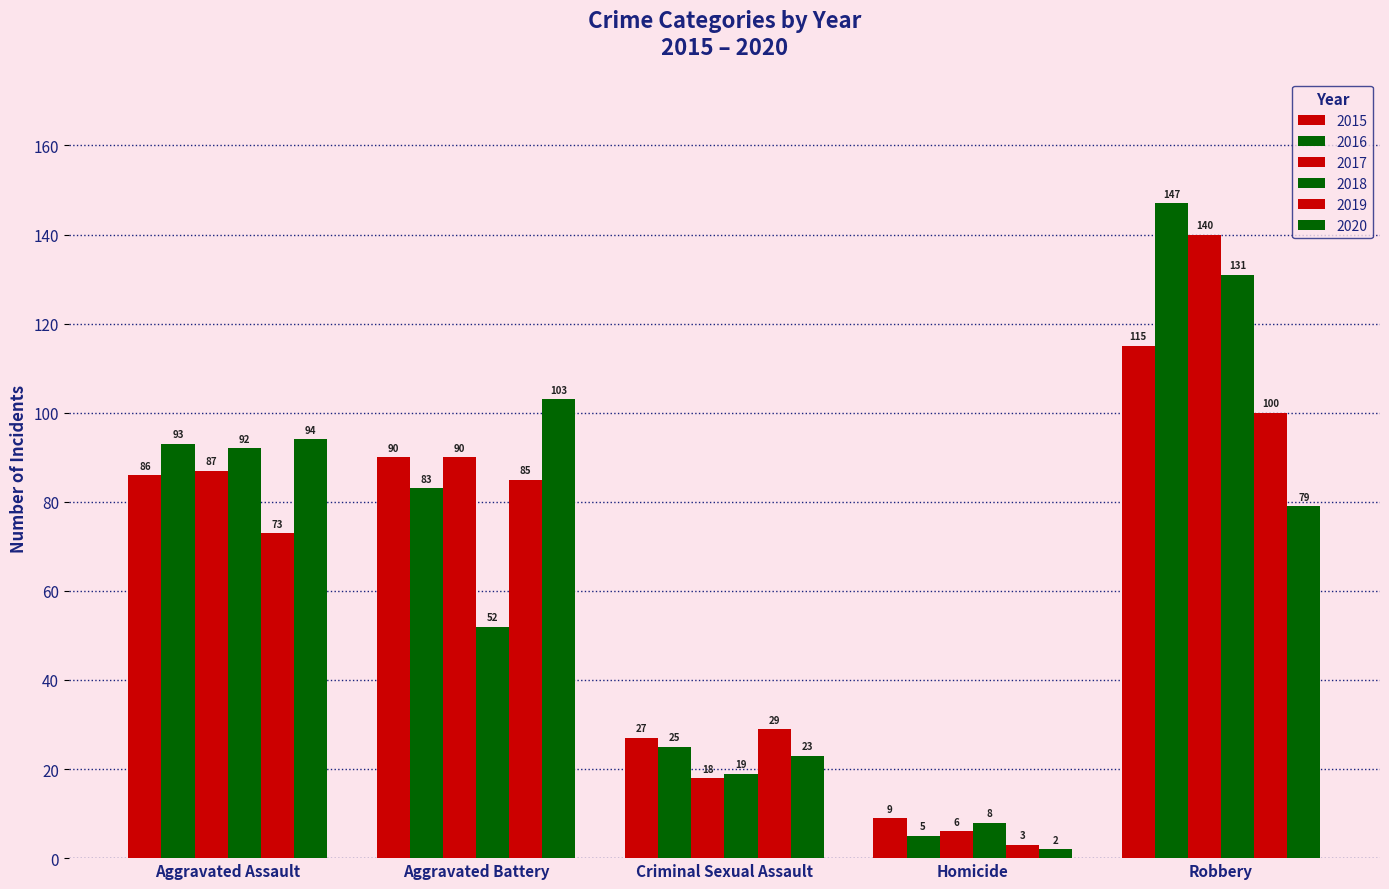

How many values in the 2018 series are below 52?

2